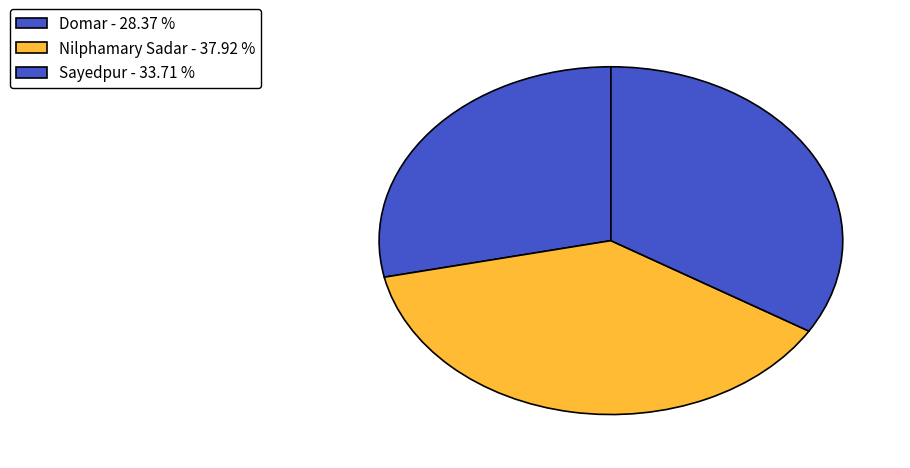

Does any single category account for the majority?

No